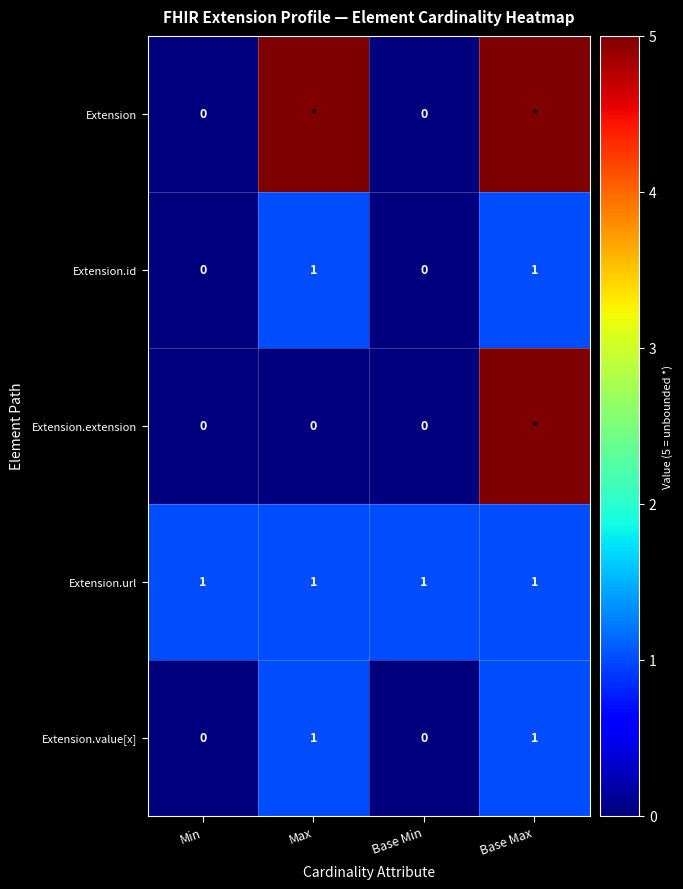

The value of Extension.value[x] at Base Max is 1. True or false?

True